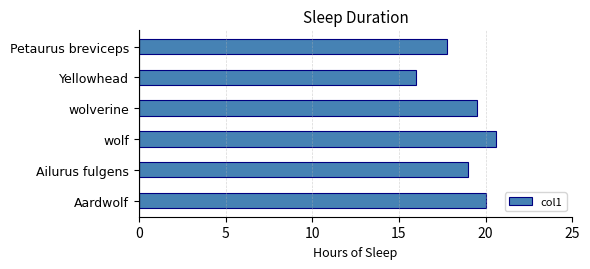

What is the change in value from wolverine to Yellowhead?

-3.5